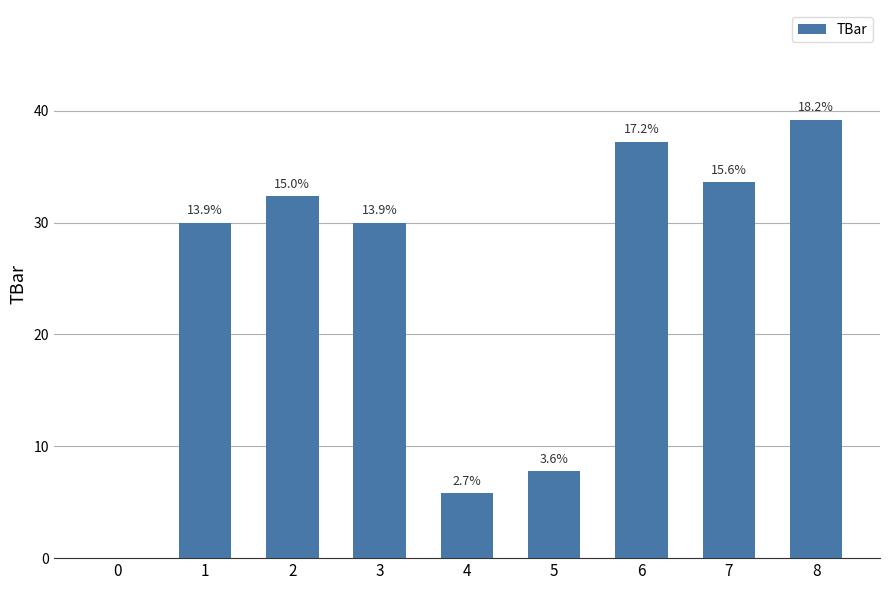

Are the bars horizontal?

No